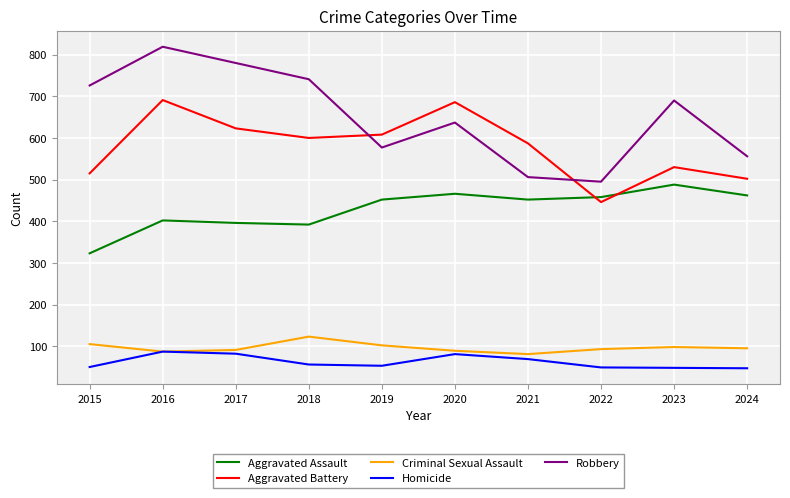

What is the highest value of the Aggravated Battery series?

691